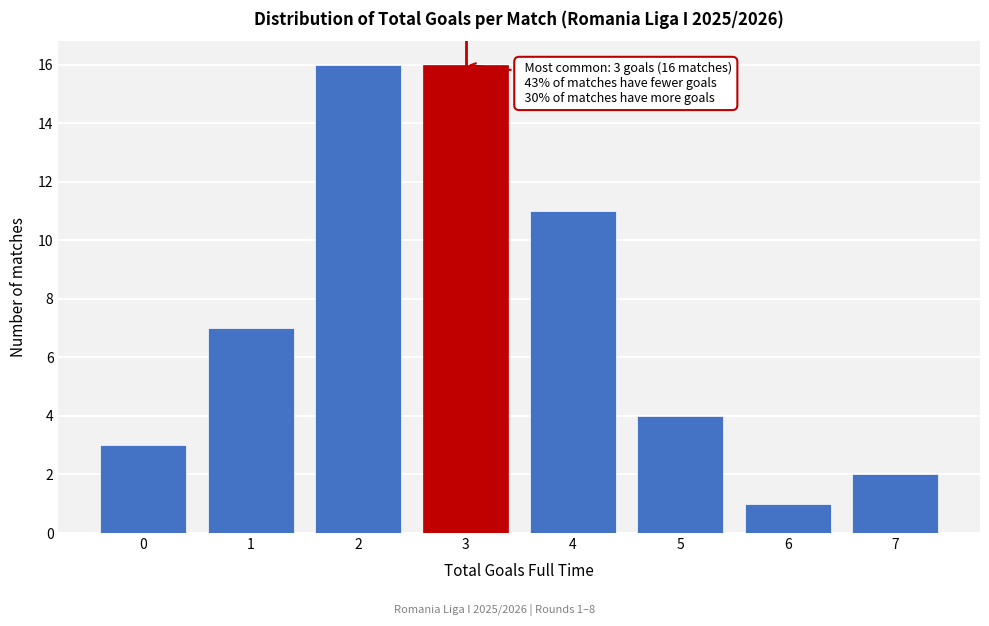

Reading left to right, what are all the values shown in this chart?

0=3	1=7	2=16	3=16	4=11	5=4	6=1	7=2